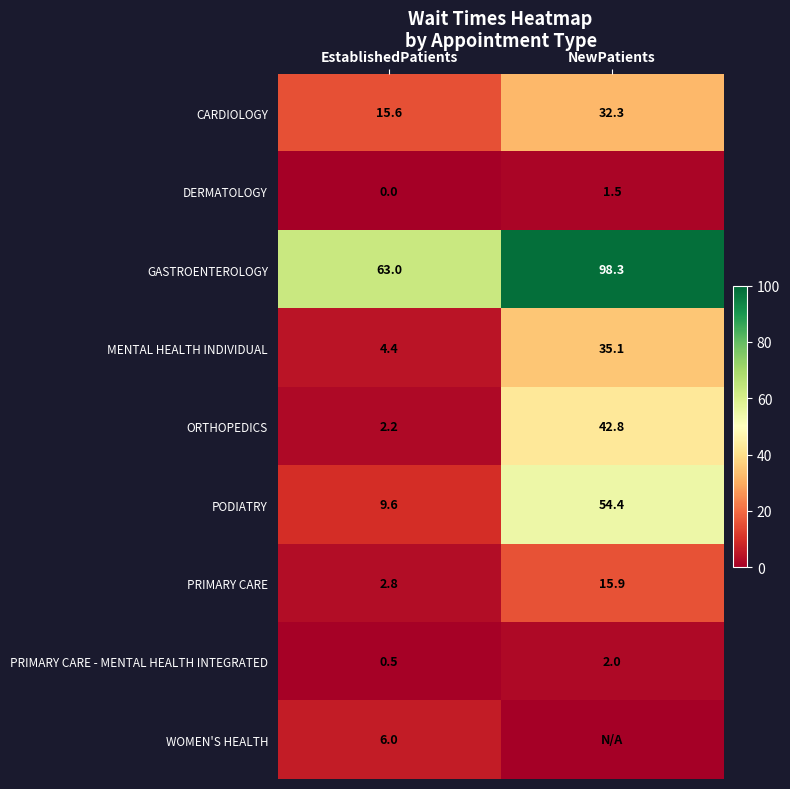

True or false: CARDIOLOGY has a value of 15.6 at EstablishedPatients.

True